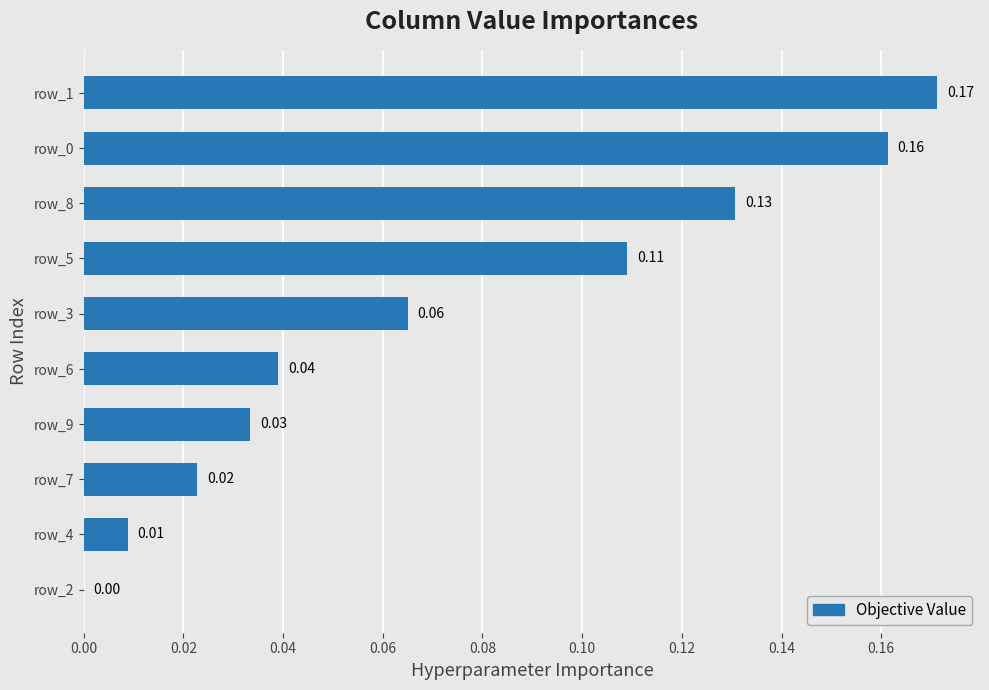

What is the sum of all values?

0.7